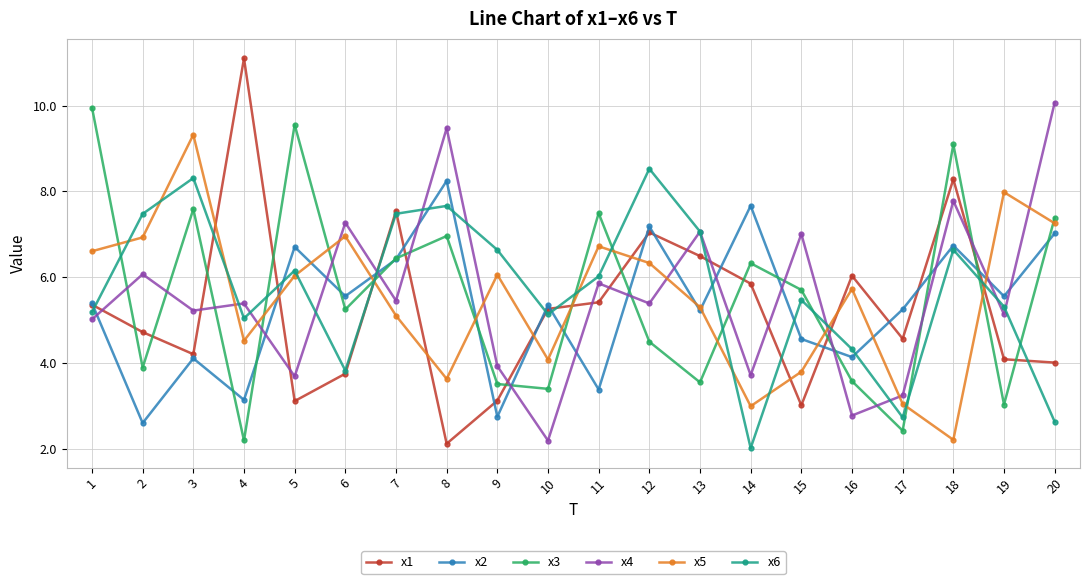

What is the value of the x1 point at the 5th from the left?

3.1